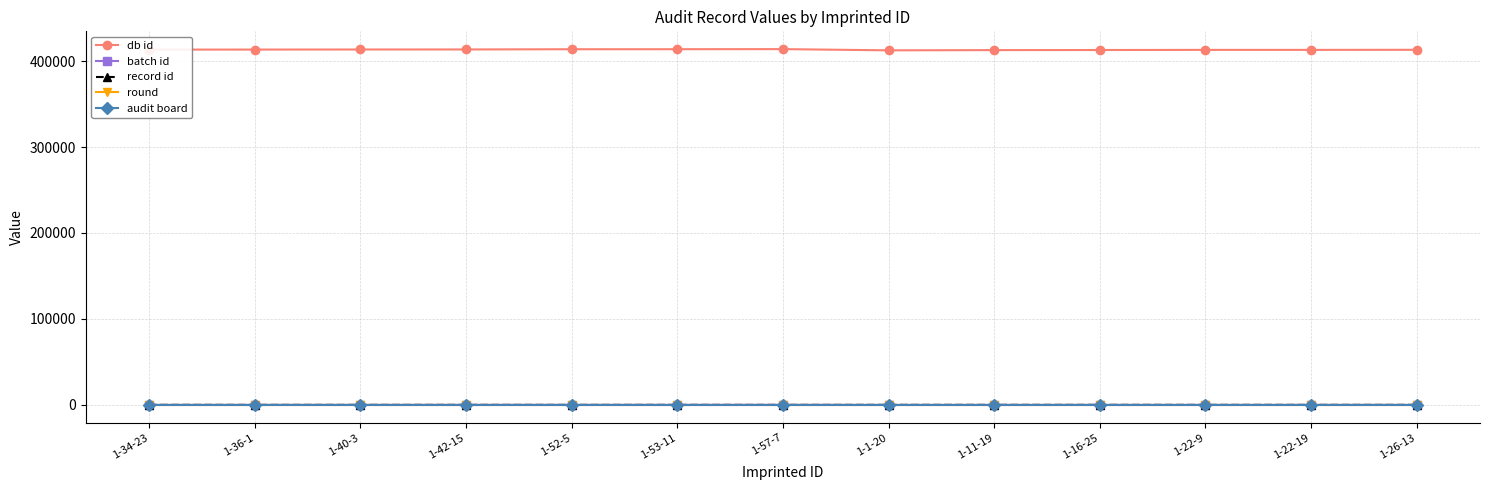

Does the chart have visible grid lines?

Yes